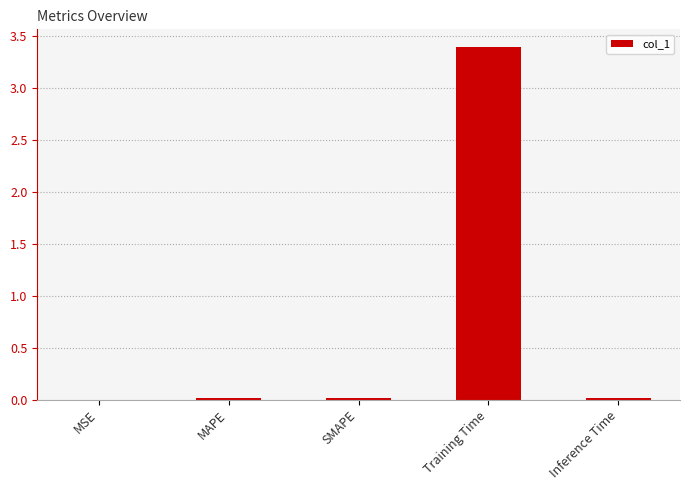

What is the difference between the values at MAPE and Training Time?

3.4